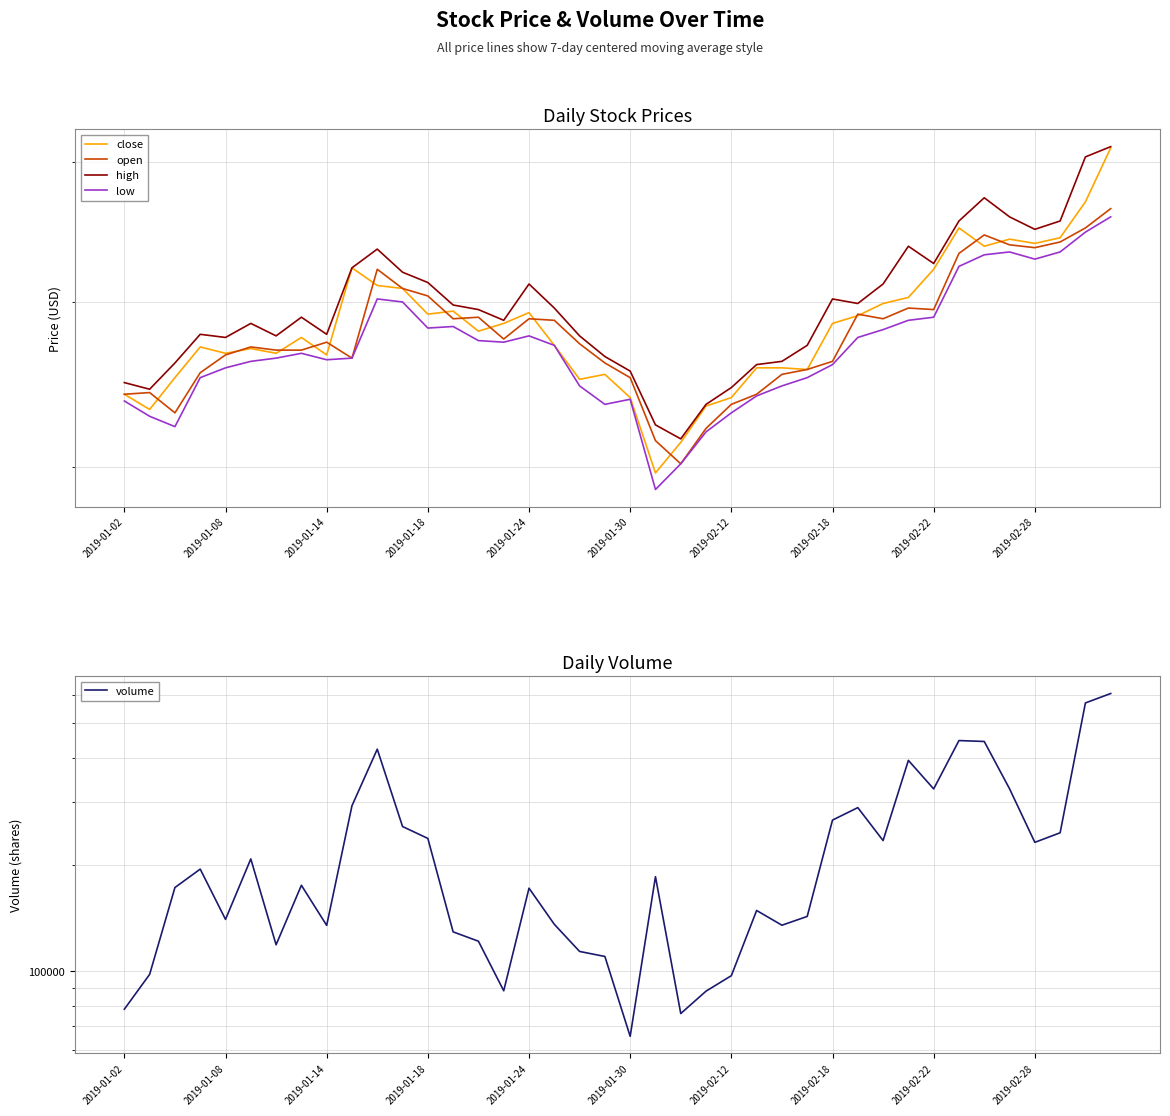

Which category has the highest value across all series?

39